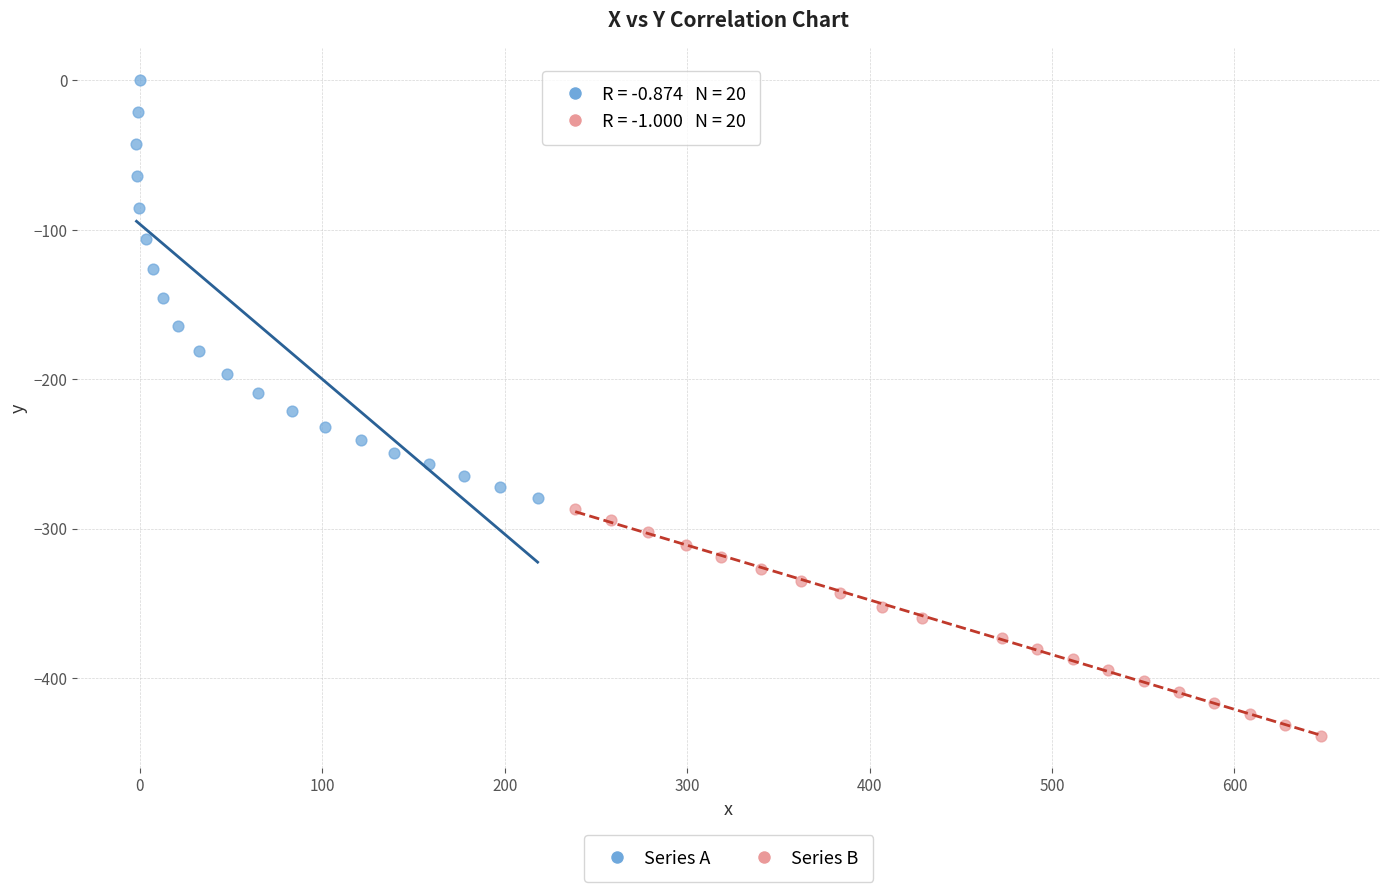

Which series contains the highest Y value?

Series A